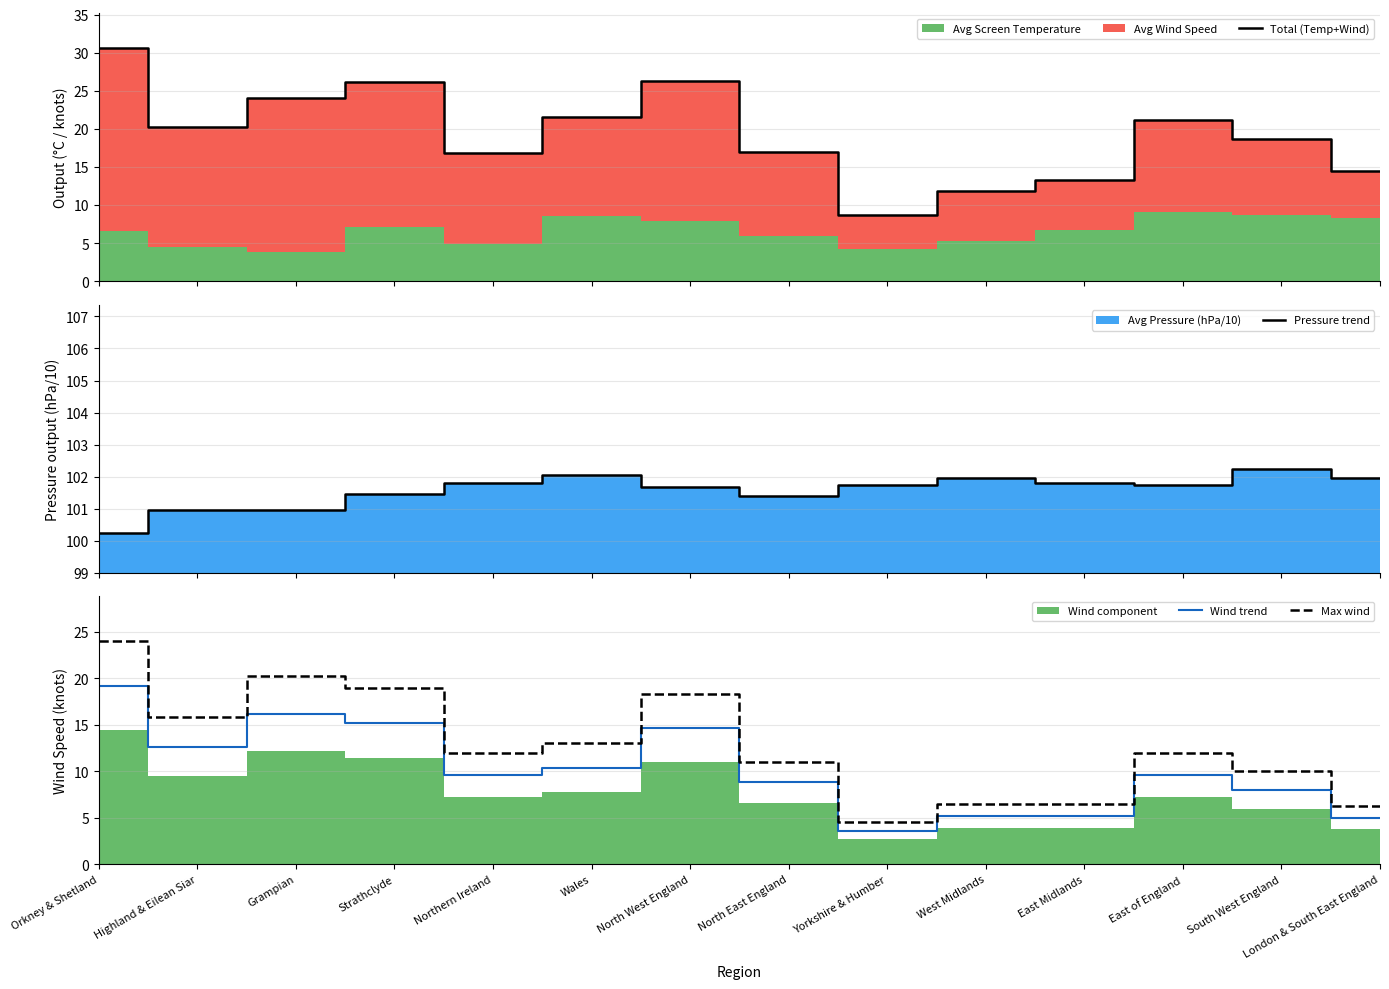

True or false: Max wind and Wind trend intersect in this chart.

False